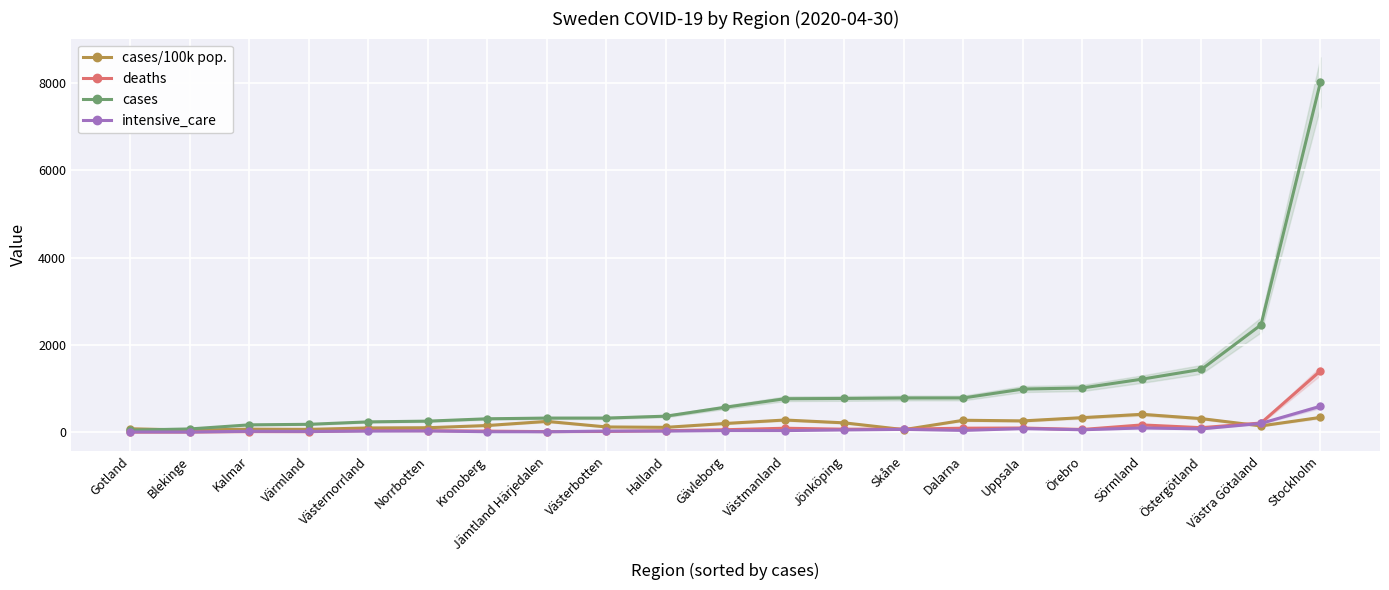

What are all the series names shown in the legend?

cases/100k pop., deaths, cases, intensive_care